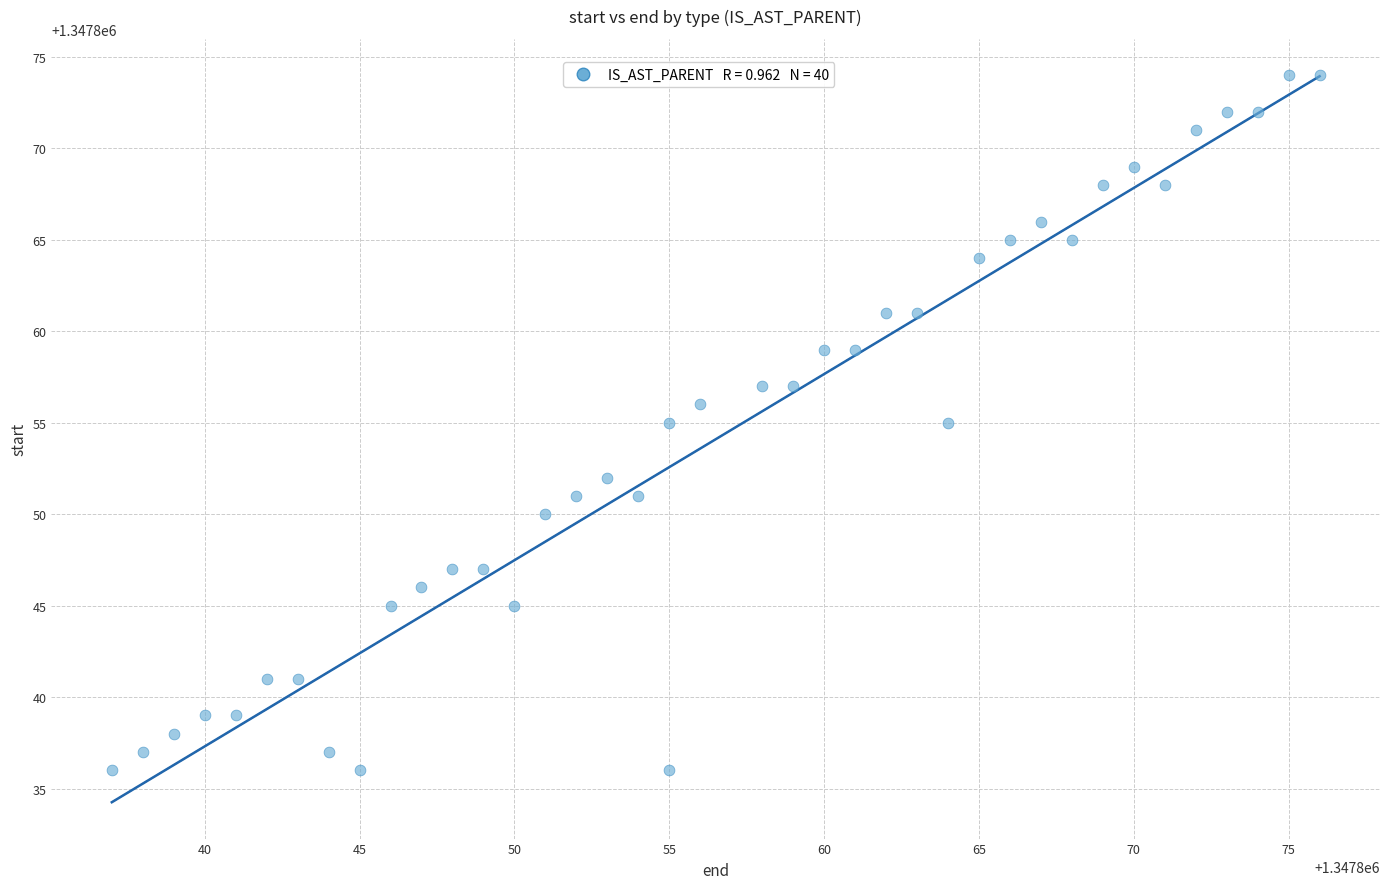

What is the range of X values (max minus min)?

39